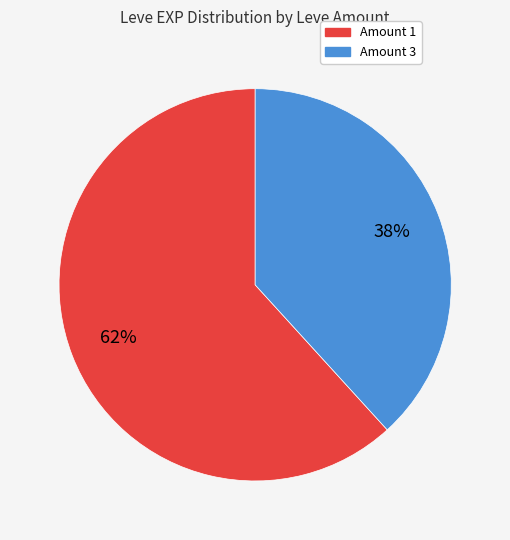

Does any single category account for the majority?

Yes